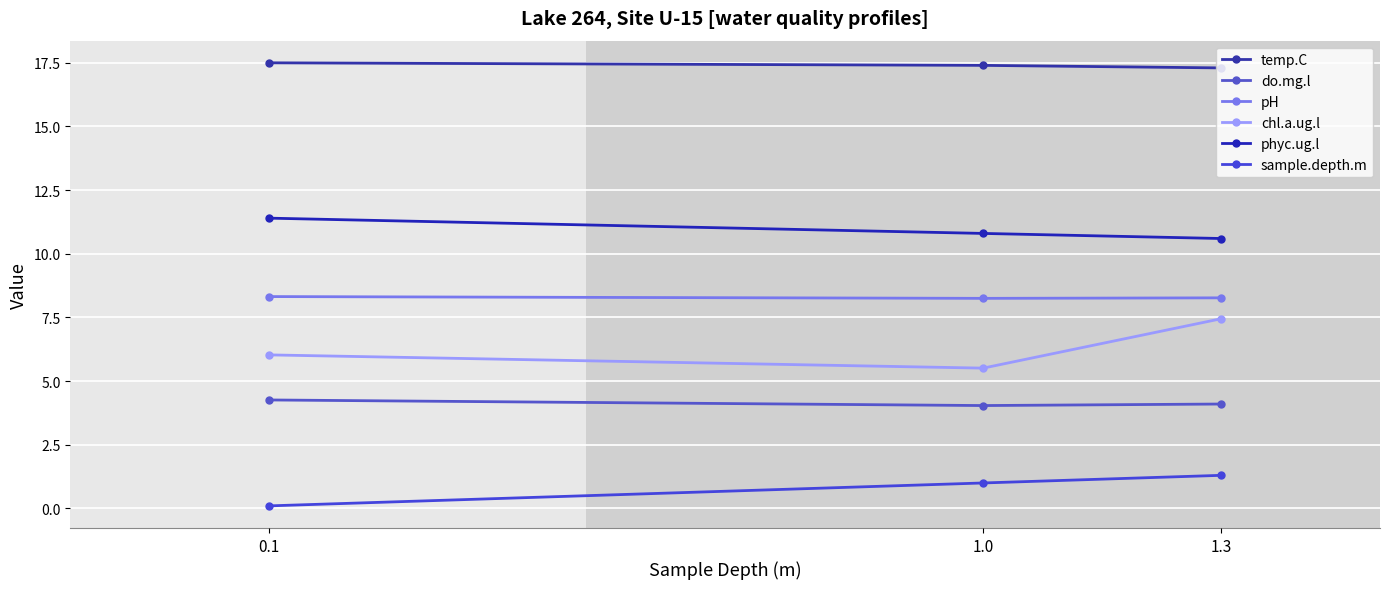

At 0.1, list the series in order from largest to smallest.

temp.C, phyc.ug.l, pH, chl.a.ug.l, do.mg.l, sample.depth.m